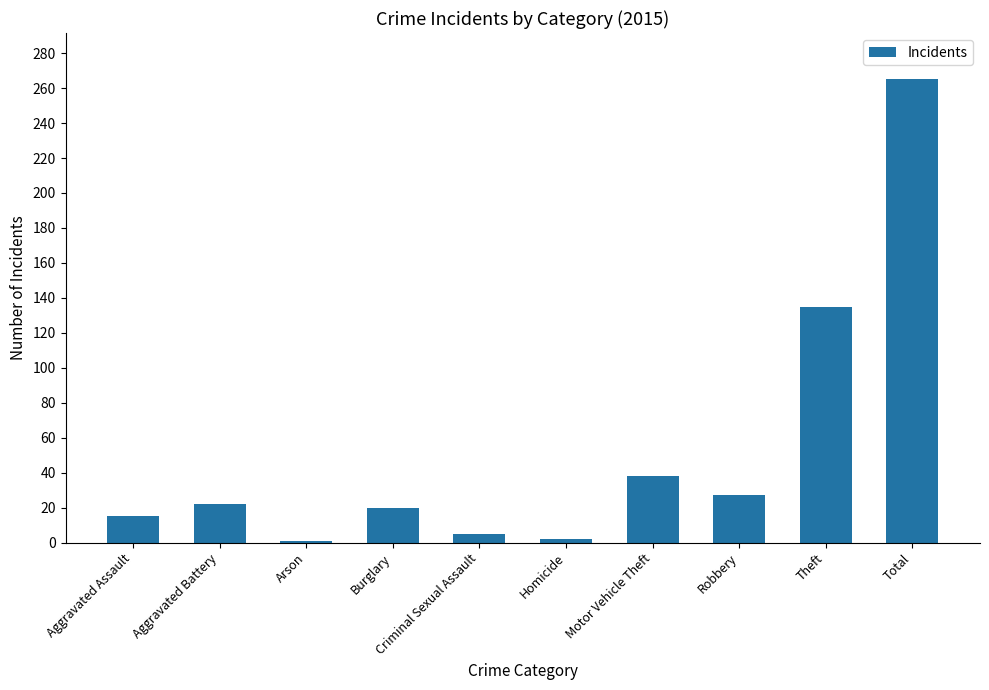

What position from the right is Burglary?

7